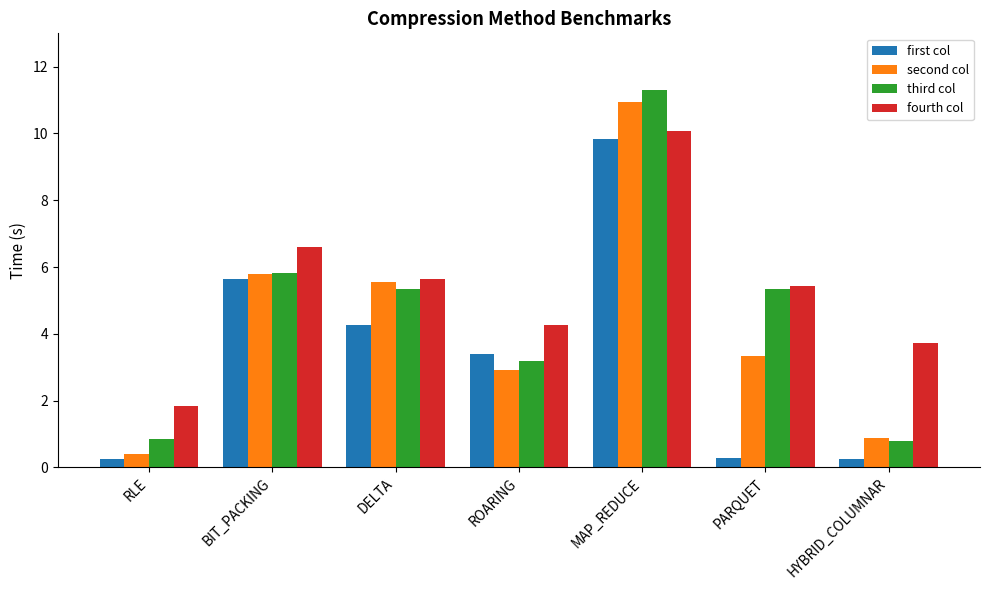

Read the fourth col value at BIT_PACKING.

6.6